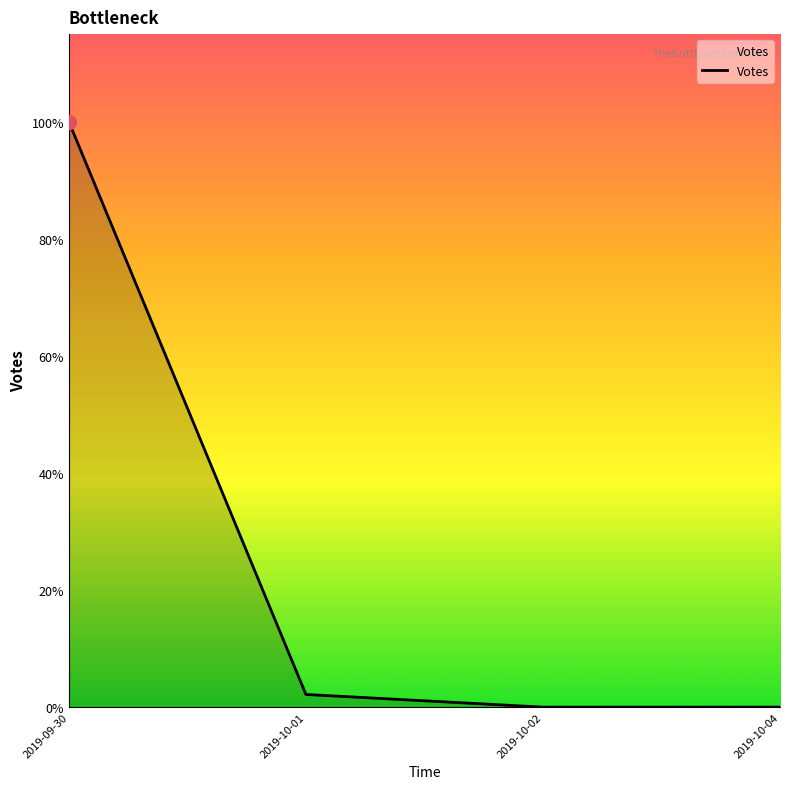

Does the chart have visible grid lines?

No